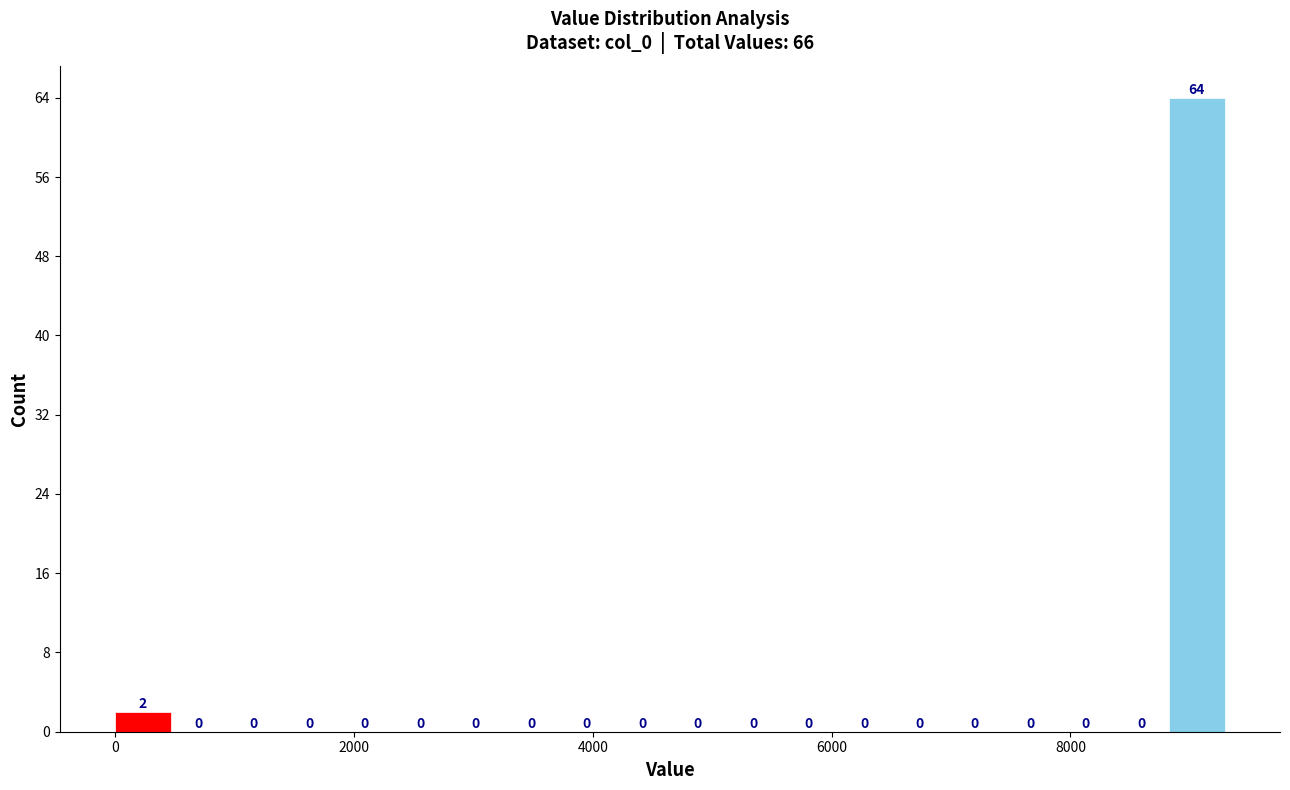

Read against the x-axis, roughly where is the centre of the tallest bar?

9000